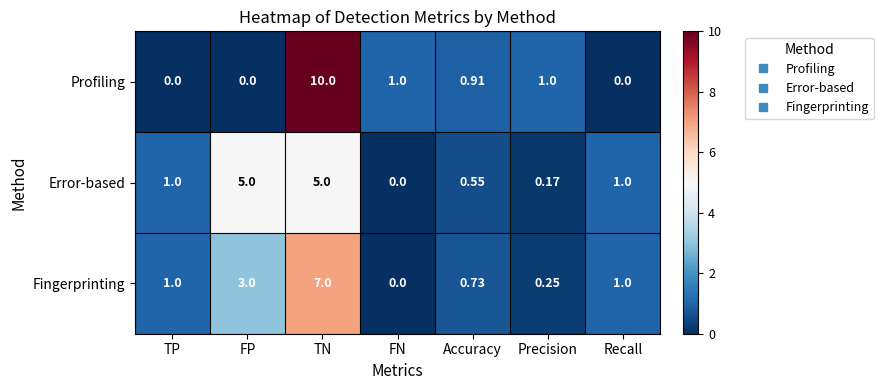

Rank the series by their average value, from highest to lowest.

Fingerprinting, Profiling, Error-based